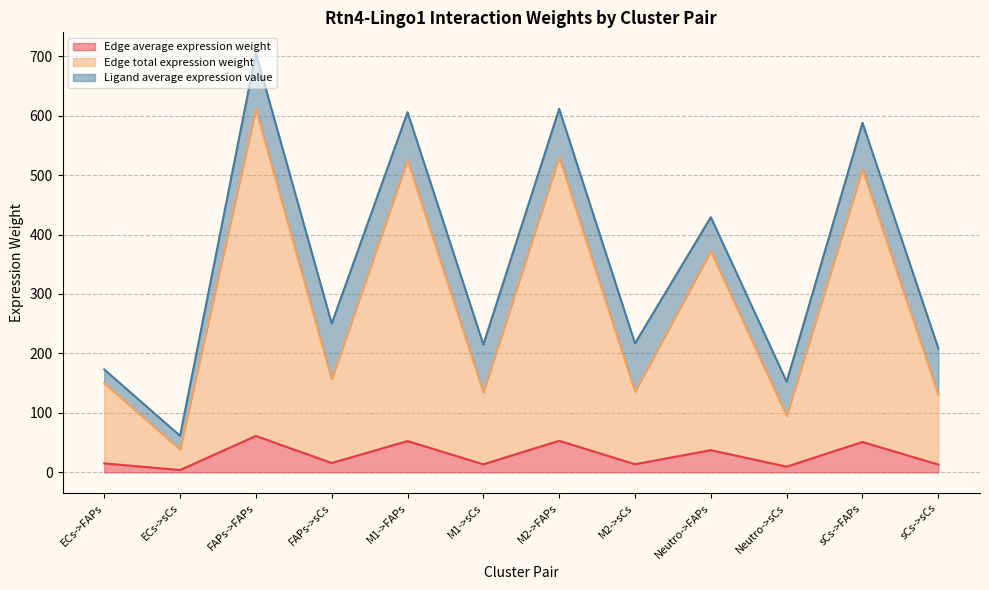

At which category is the sum across all series the highest?

FAPs->FAPs